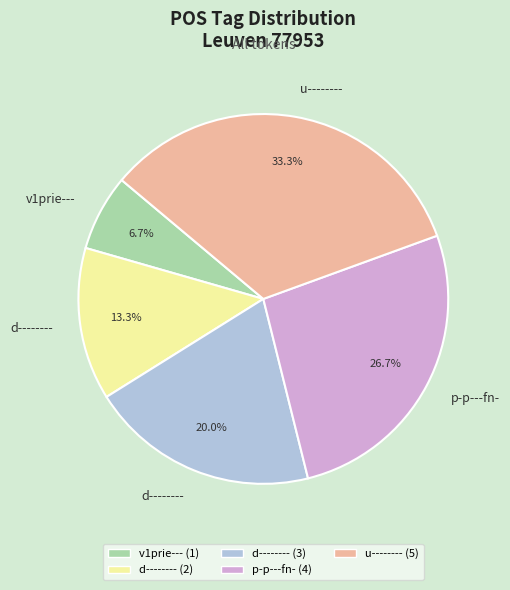

Does any single category account for the majority?

No